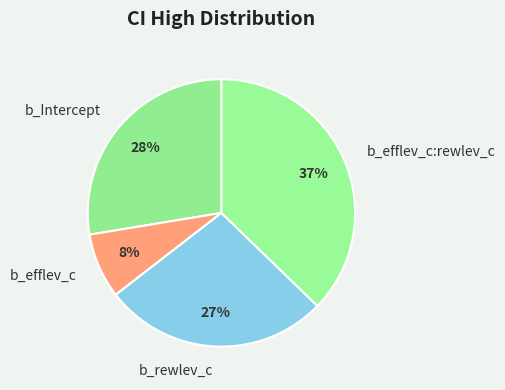

Is b_rewlev_c the majority of the pie?

No